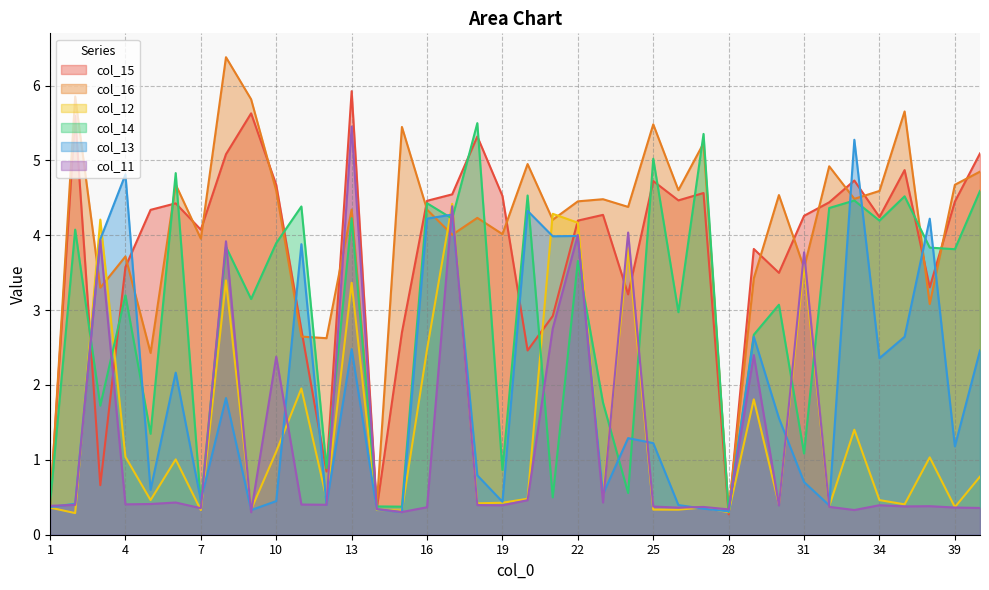

The value of col_14 at 26 is 3.0. True or false?

True